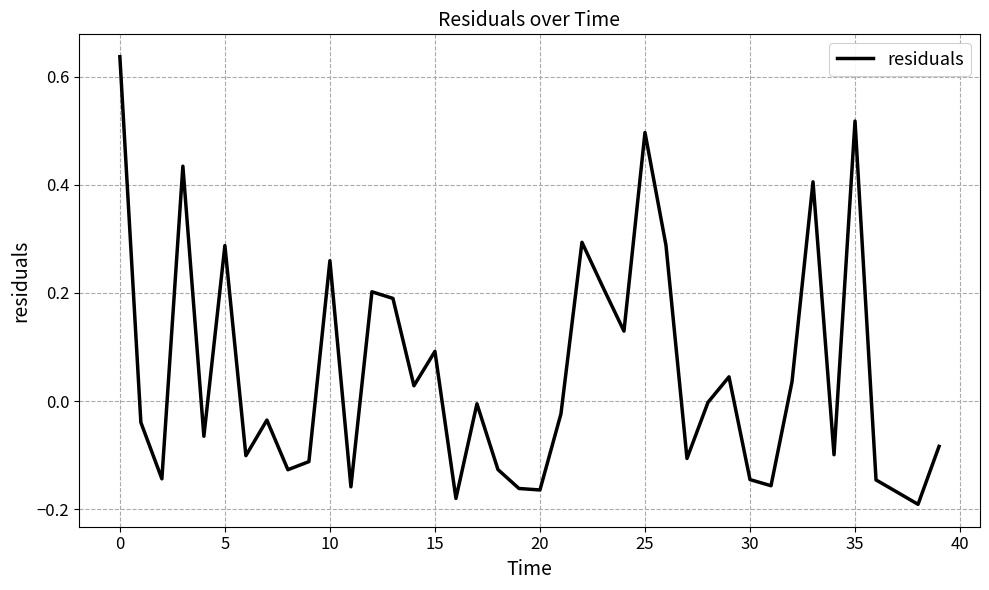

What is the difference between the maximum and minimum values?

0.8